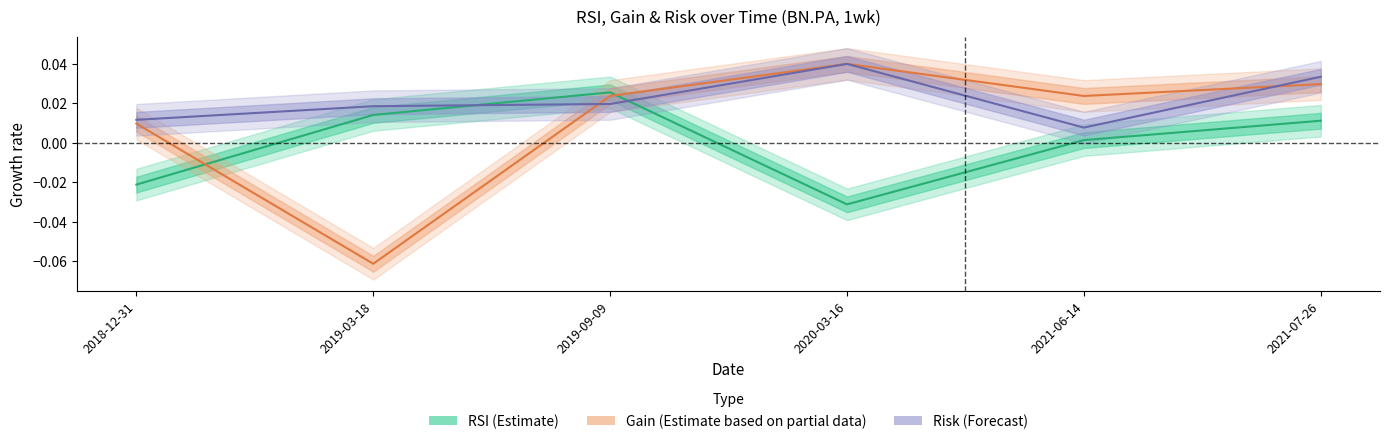

Which label corresponds to the smallest value in the chart?

2019-03-18